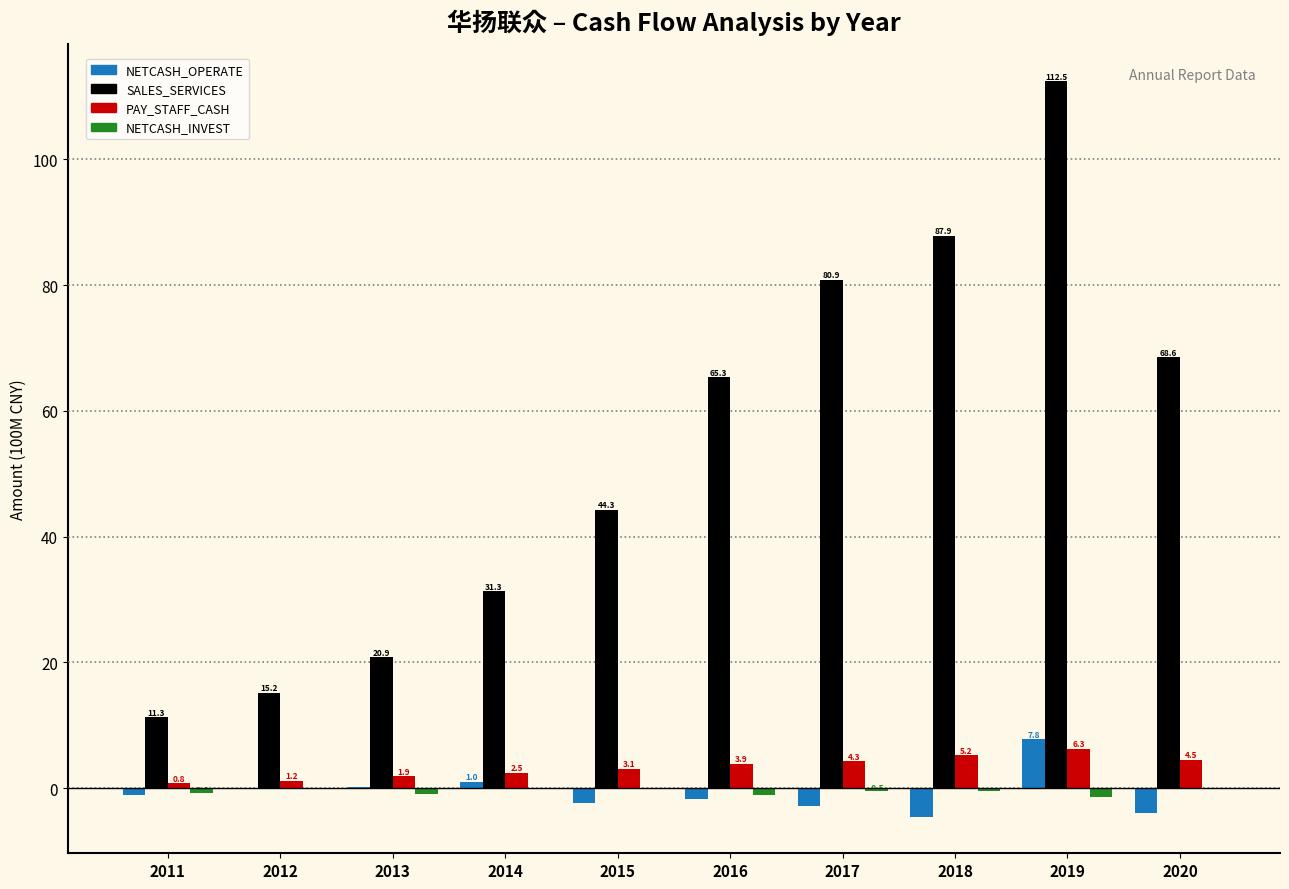

What is the total value across all series at 2015?

44.9